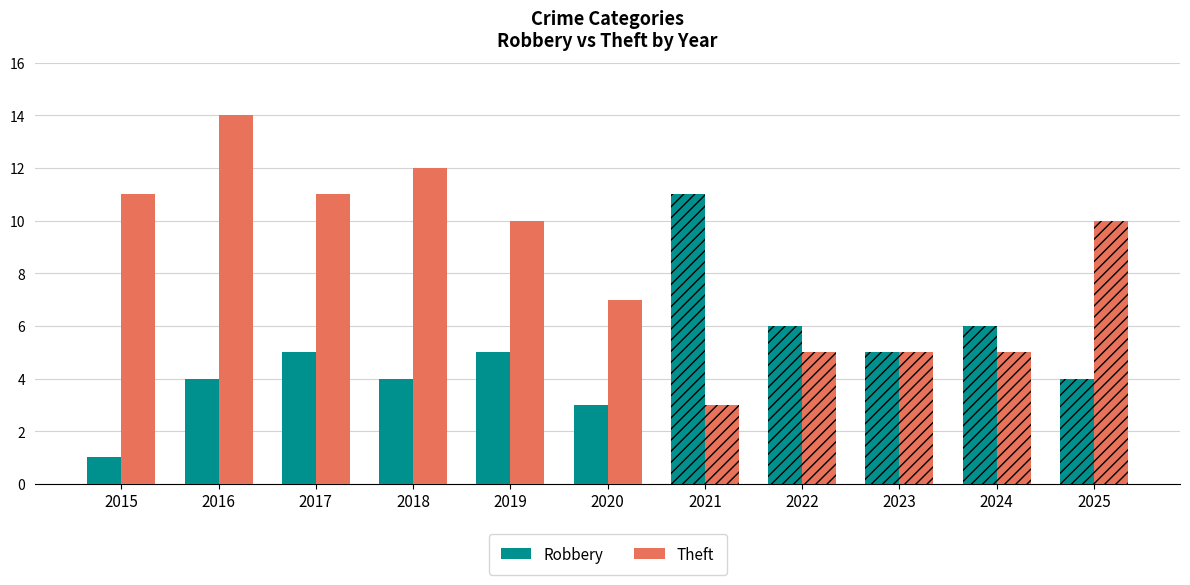

Are the bars grouped side by side (vs. stacked)?

Yes